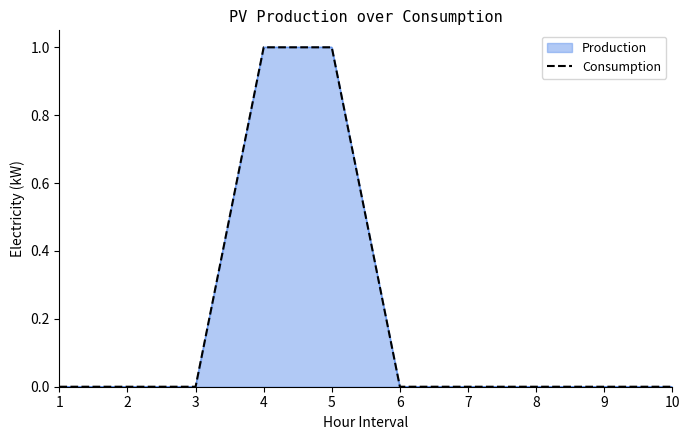

How many data points are above 0?

2